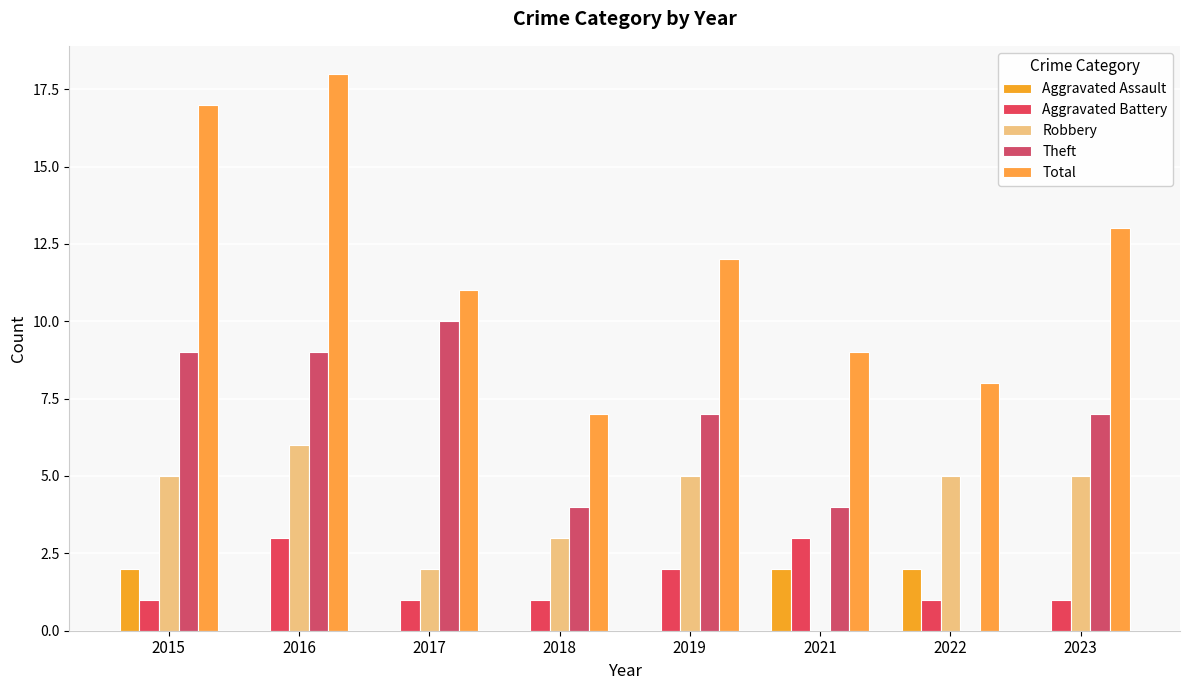

The value of Theft at 2023 is 7. True or false?

True